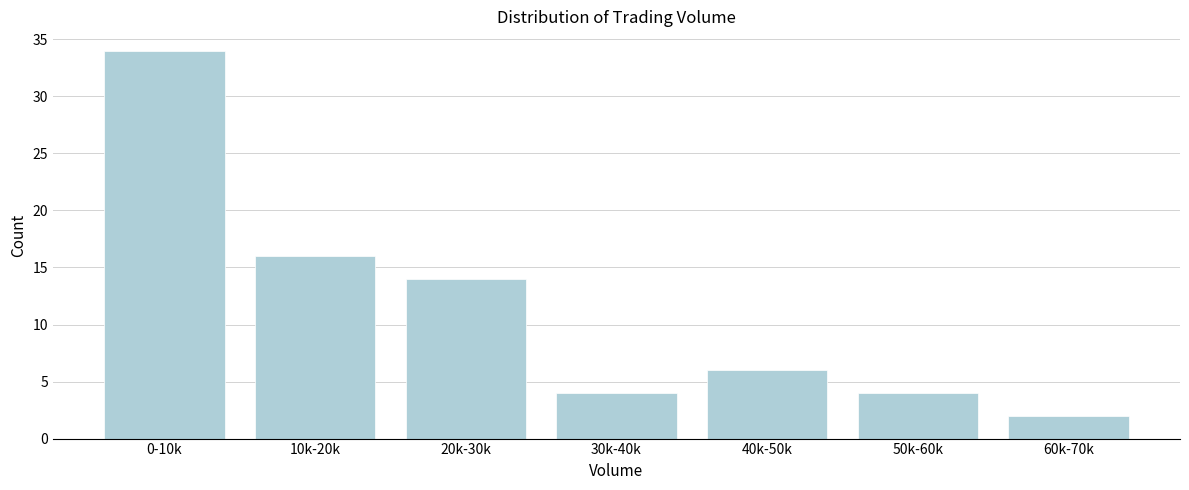

Reading left to right, what are all the values shown in this chart?

0-10k=34	10k-20k=16	20k-30k=14	30k-40k=4	40k-50k=6	50k-60k=4	60k-70k=2